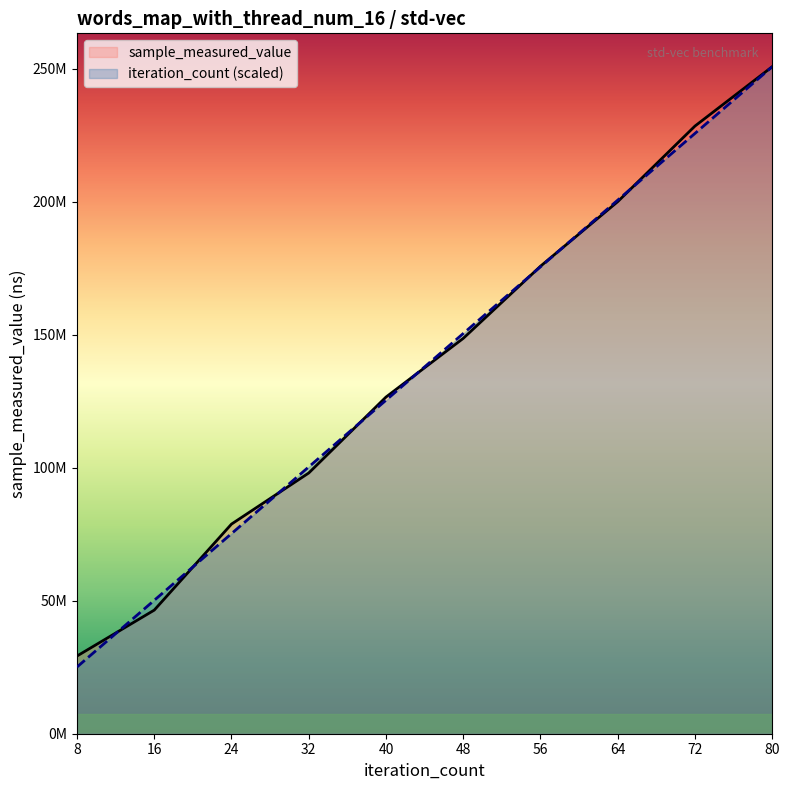

How many values in the sample_measured_value series are below 148600309?

5